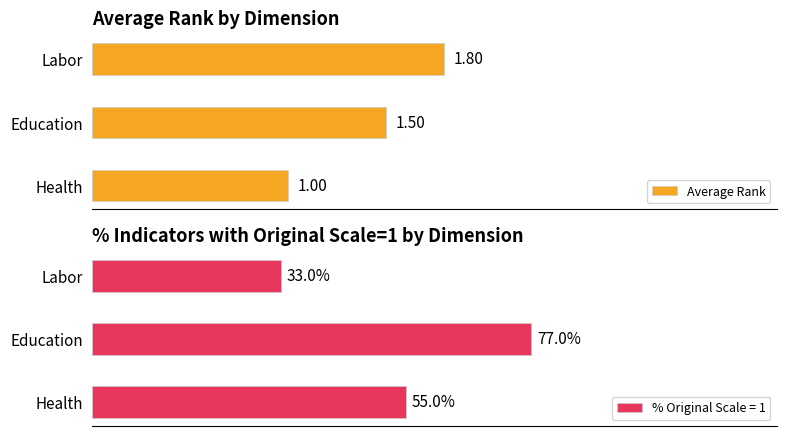

At which label is Average Rank closest to 1?

Health